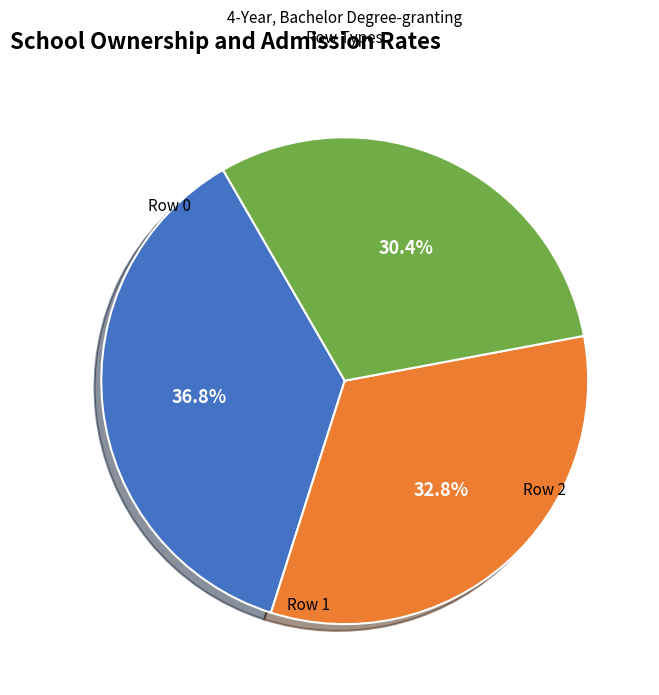

Is there any slice that represents more than half of the pie?

No